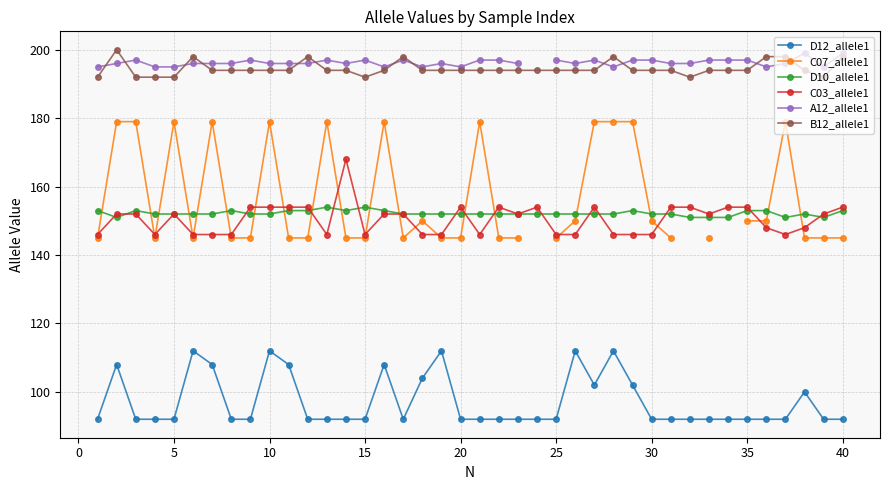

Which series has the widest spread of values?

C07_allele1